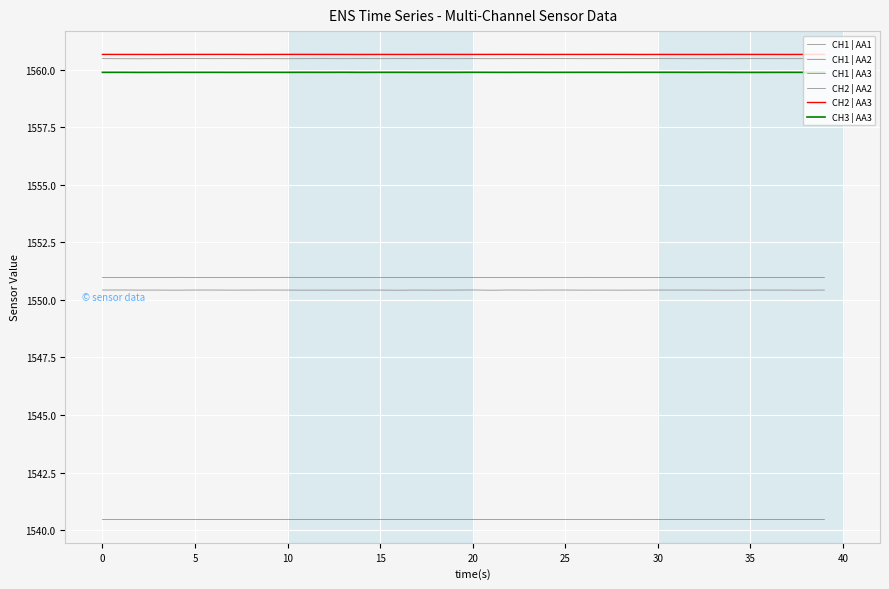

How many interior local valleys does the CH2 | AA2 series have?

11